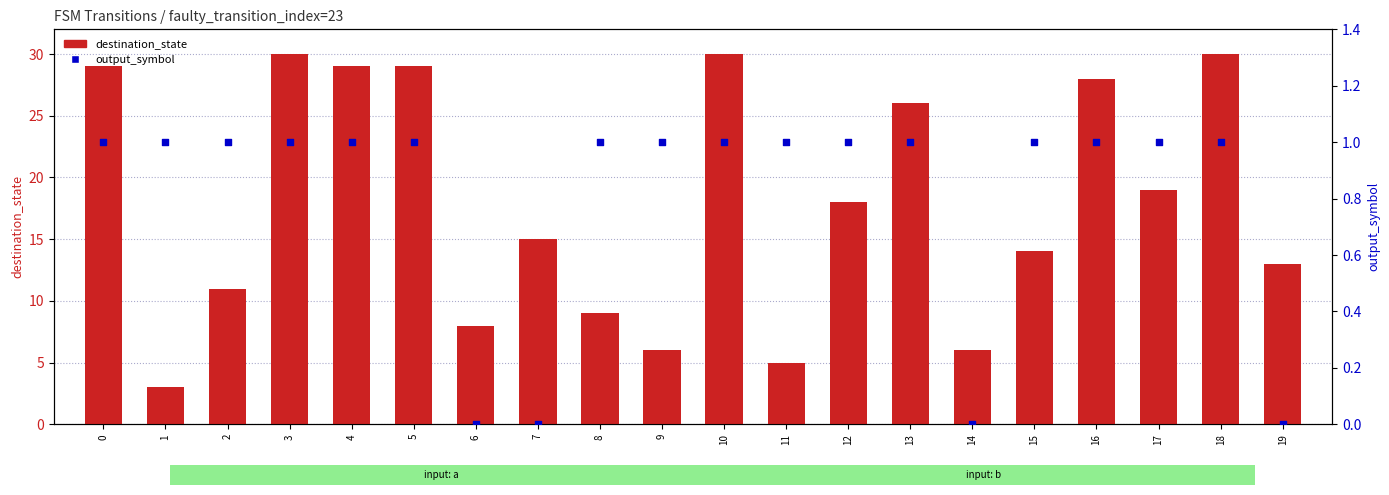

Which series has the widest spread of Y values?

destination_state